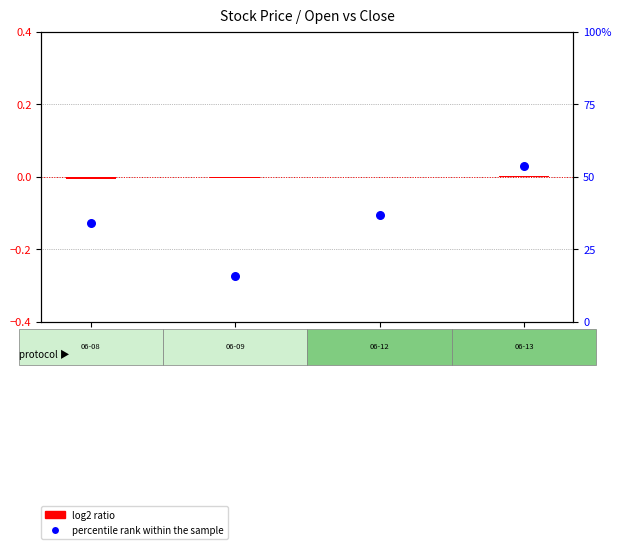

At how many categories does at least one series exceed 8?

4